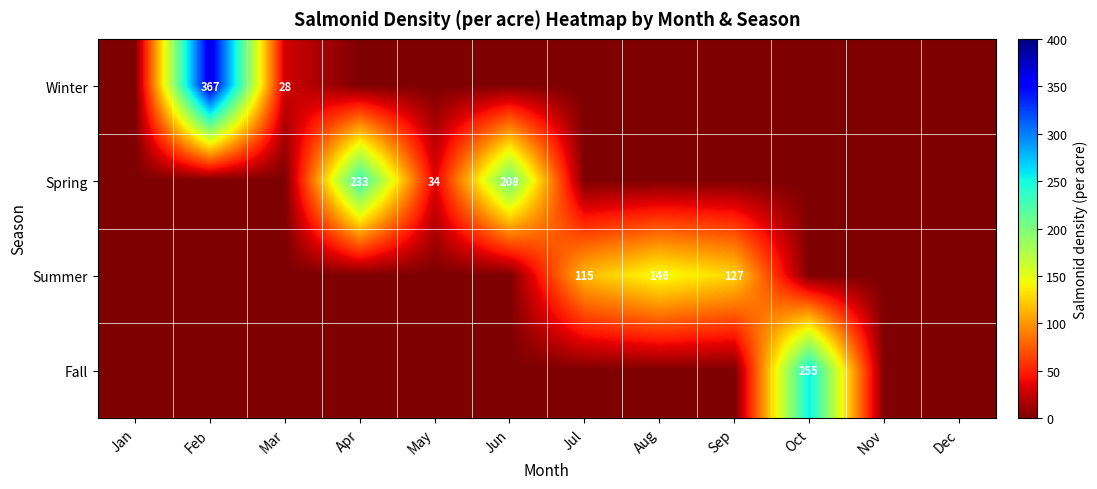

True or false: Summer has a value of 115 at Jul.

True